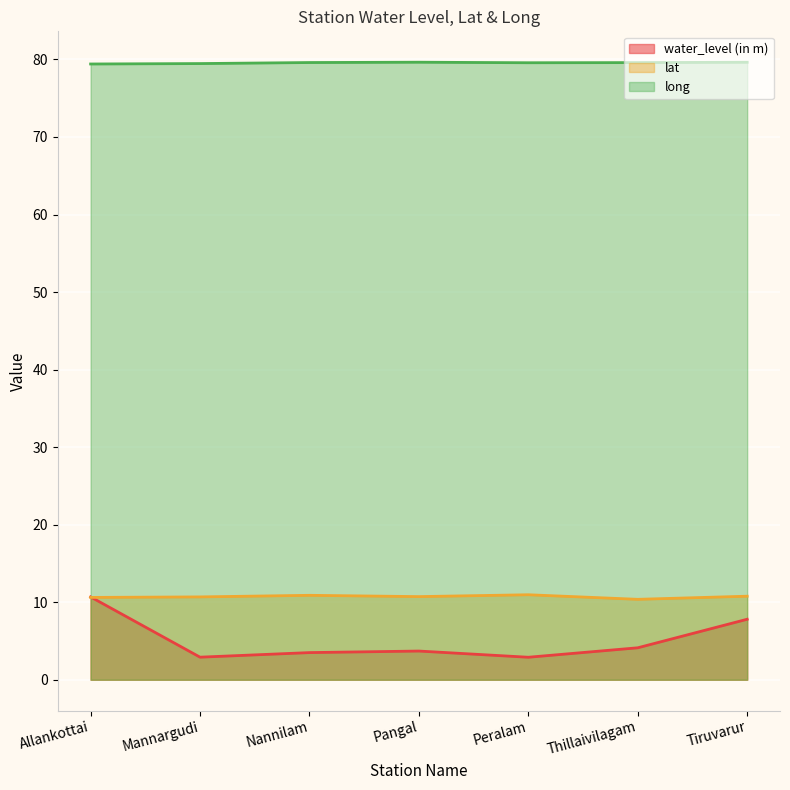

True or false: lat and water_level (in m) cross at least once.

True